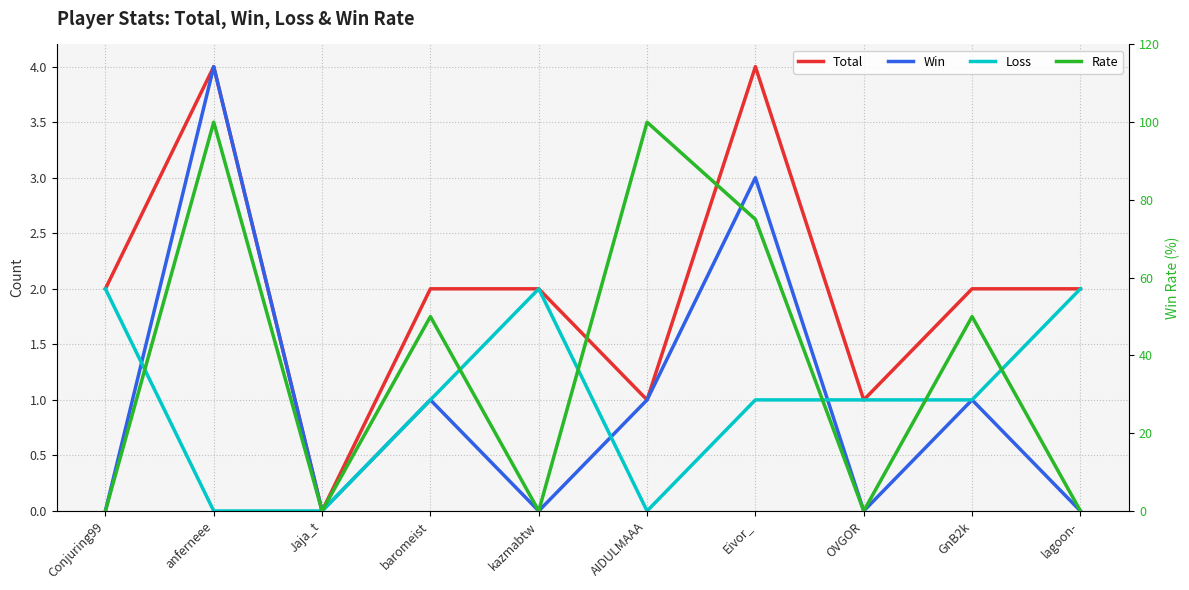

List the labels in order of Loss value, smallest first.

anferneee, Jaja_t, AIDULMAAA, baromeist, Eivor_, OVGOR, GnB2k, Conjuring99, kazmabtw, lagoon-